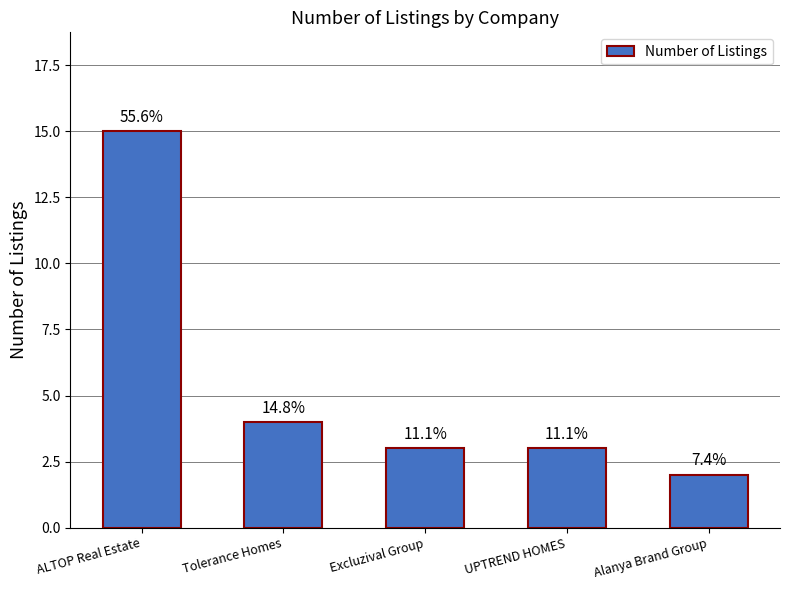

Which category has the lowest value across all series?

Alanya Brand Group